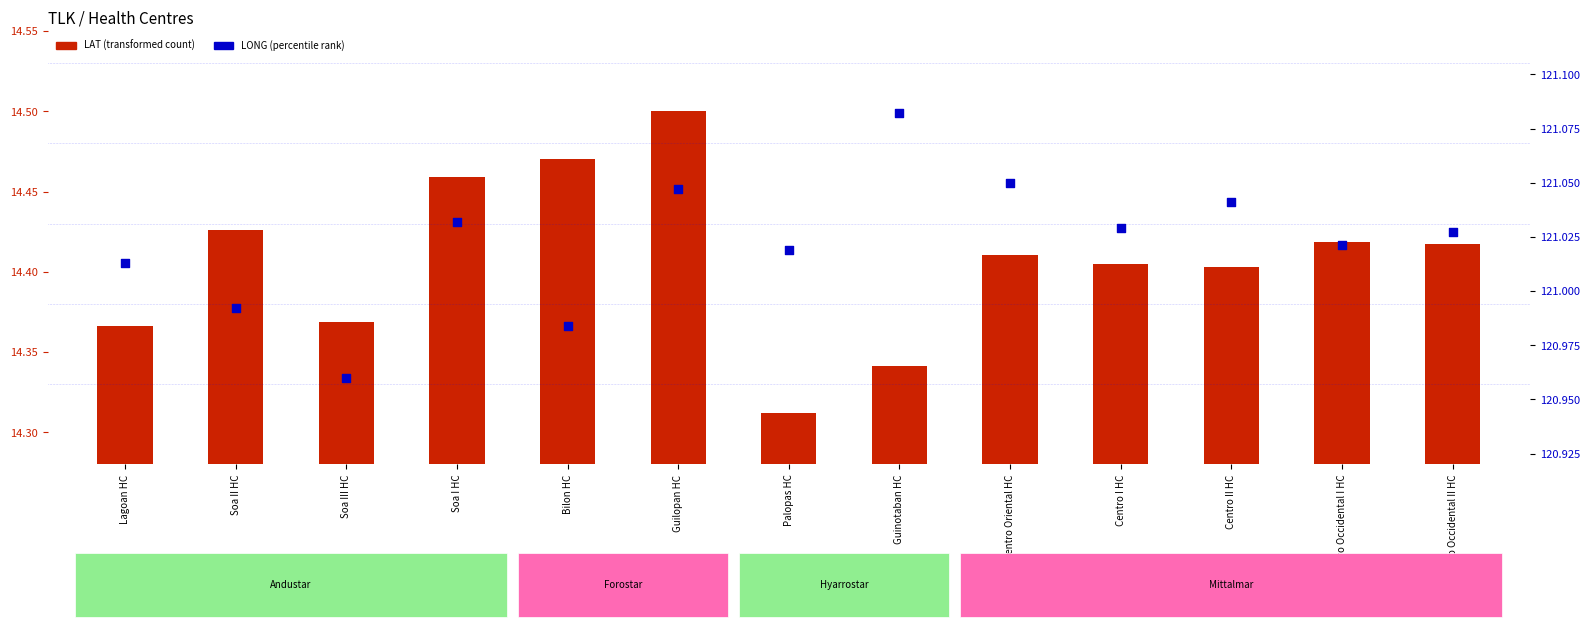

What is the total value across all series at Centro II HC?

135.4